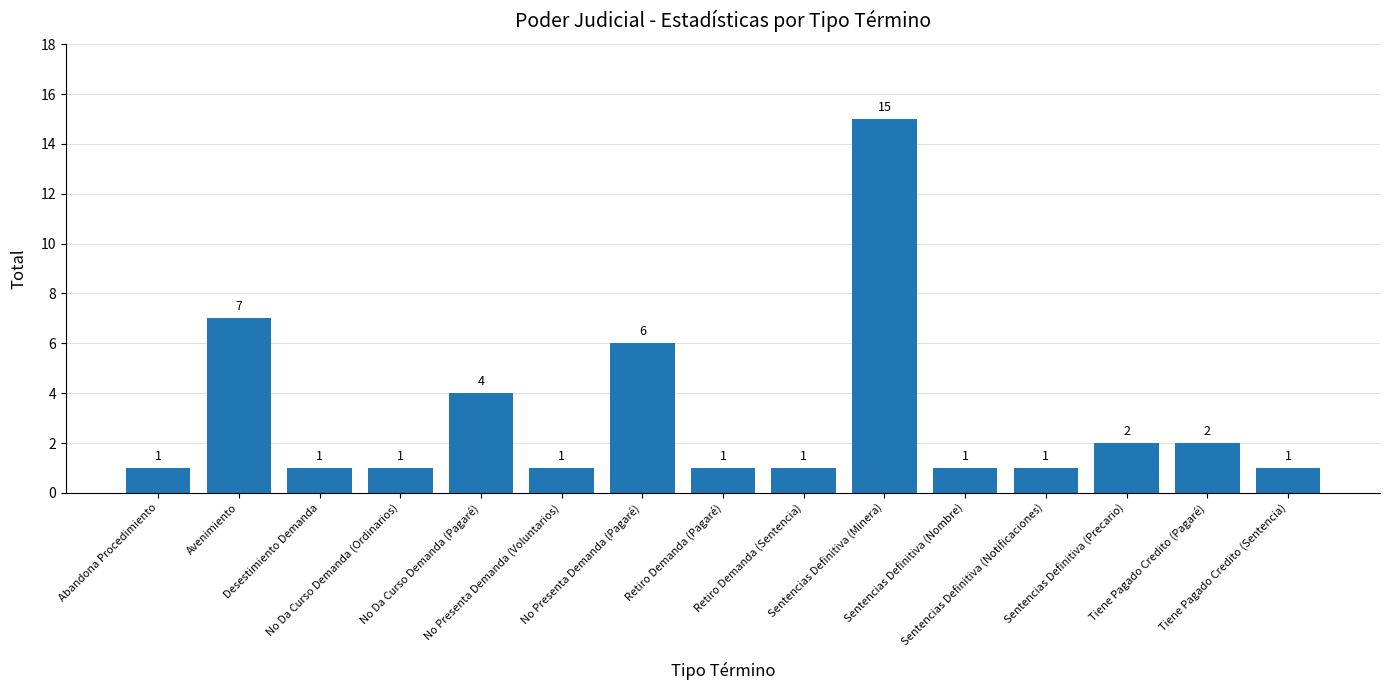

What is the value of the 5th bar from the left?

4